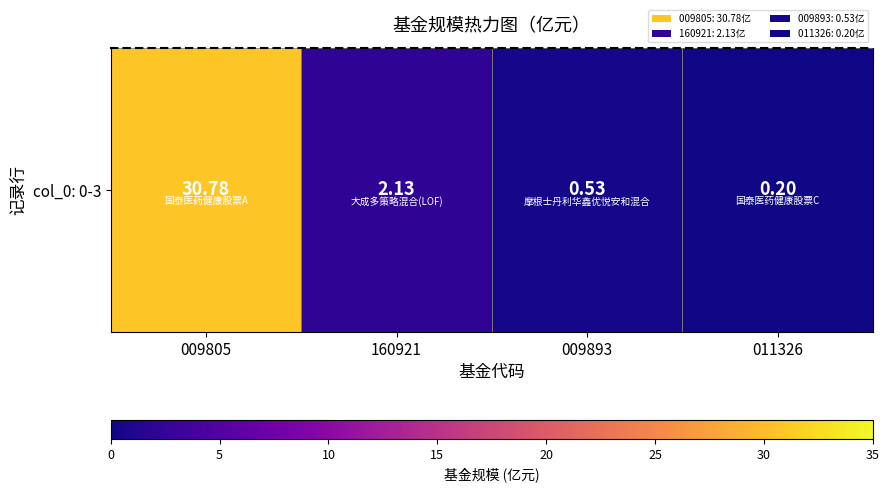

The value at 160921 is 0.9. True or false?

False